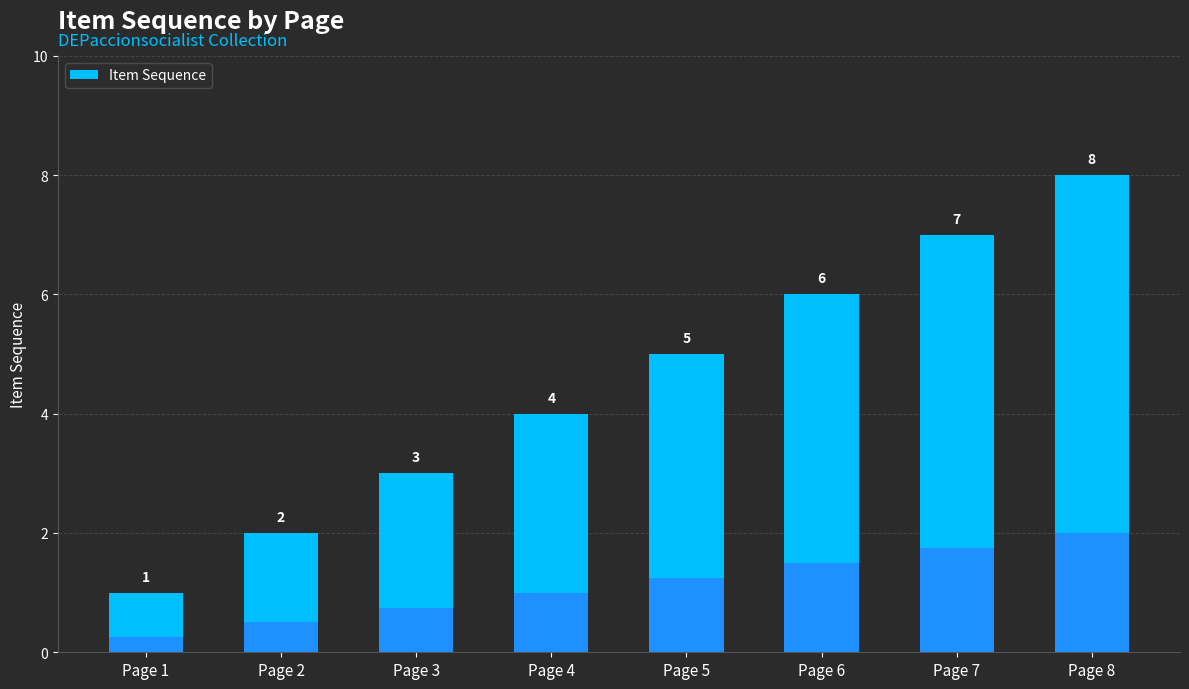

What is the difference between the second highest and second lowest values?

5